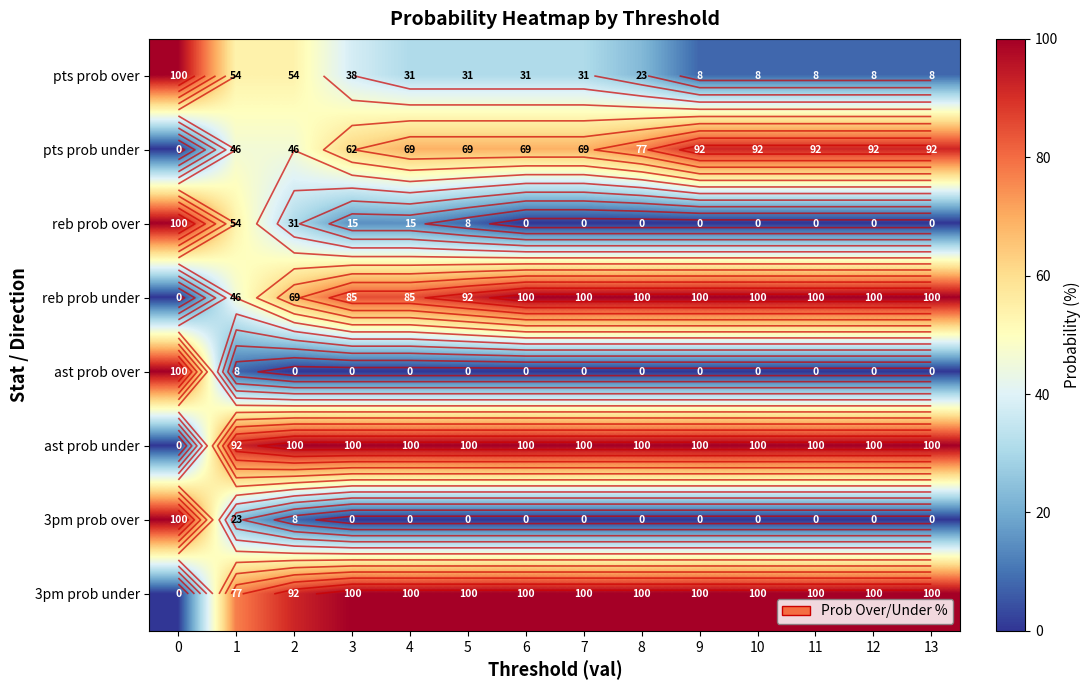

What is the spread (max minus min) of values at 13?

100